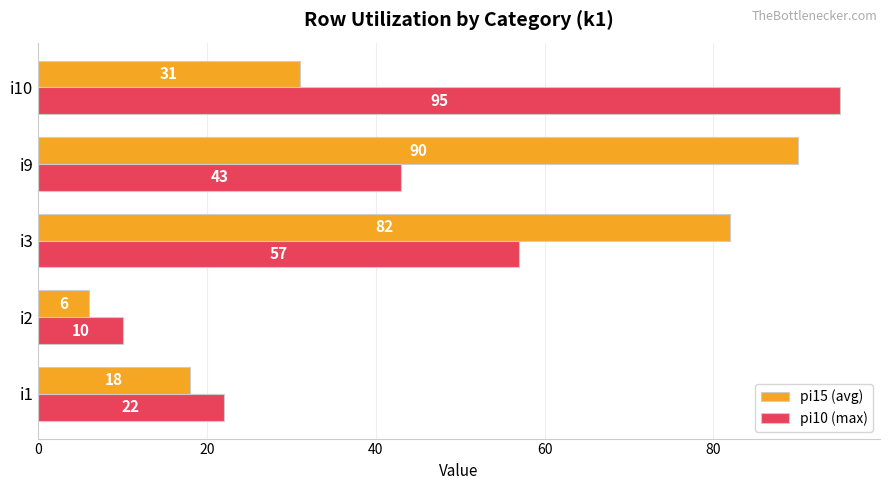

What is the difference between the pi15 (avg) values at i2 and i9?

84